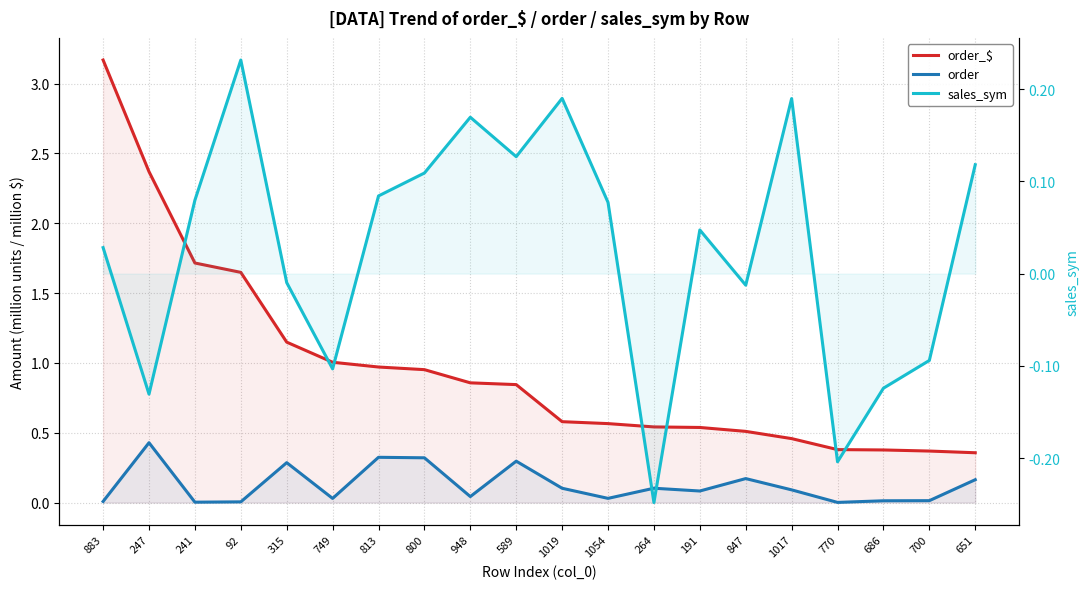

Reading left to right, what are all the values shown in this chart?

order_$: 883=3.2	247=2.4	241=1.7	92=1.6	315=1.1	749=1.0	813=1.0	800=1.0	948=0.9	589=0.8	1019=0.6	1054=0.6	264=0.5	191=0.5	847=0.5	1017=0.5	770=0.4	686=0.4	700=0.4	651=0.4
order: 883=0.0	247=0.4	241=0.0	92=0.0	315=0.3	749=0.0	813=0.3	800=0.3	948=0.0	589=0.3	1019=0.1	1054=0.0	264=0.1	191=0.1	847=0.2	1017=0.1	770=0.0	686=0.0	700=0.0	651=0.2
sales_sym: 883=0.0	247=-0.1	241=0.1	92=0.2	315=-0.0	749=-0.1	813=0.1	800=0.1	948=0.2	589=0.1	1019=0.2	1054=0.1	264=-0.2	191=0.0	847=-0.0	1017=0.2	770=-0.2	686=-0.1	700=-0.1	651=0.1